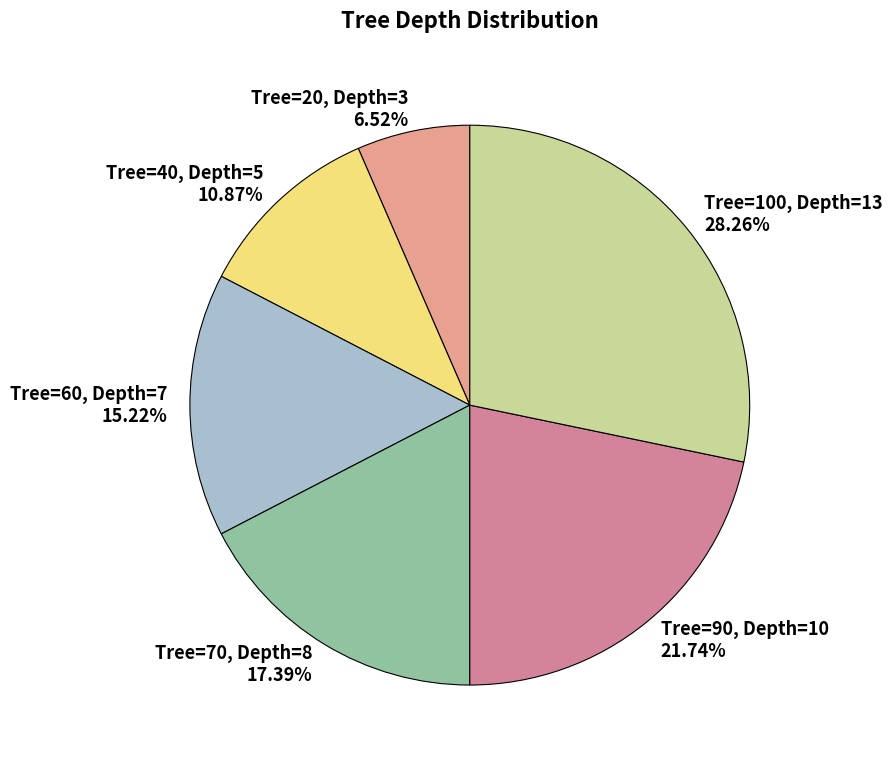

How many slices are in this pie chart?

6